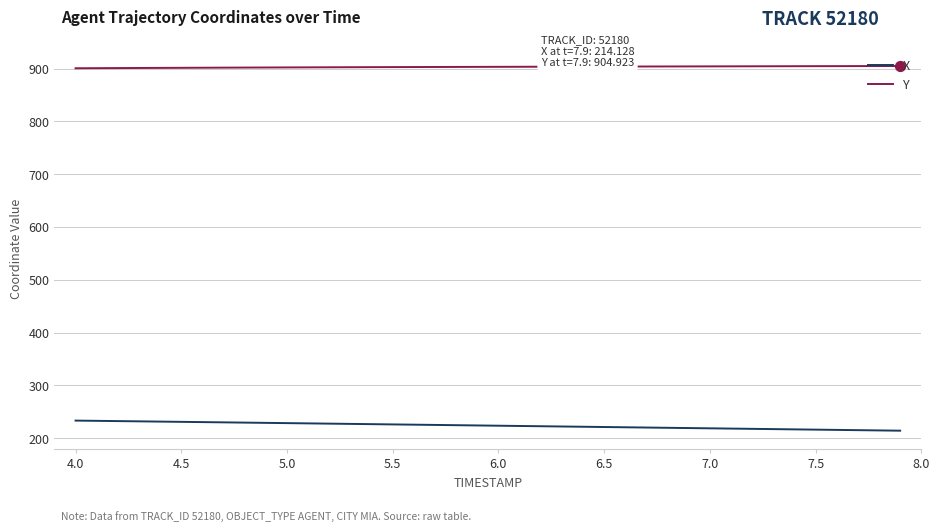

True or false: X and Y cross at least once.

False